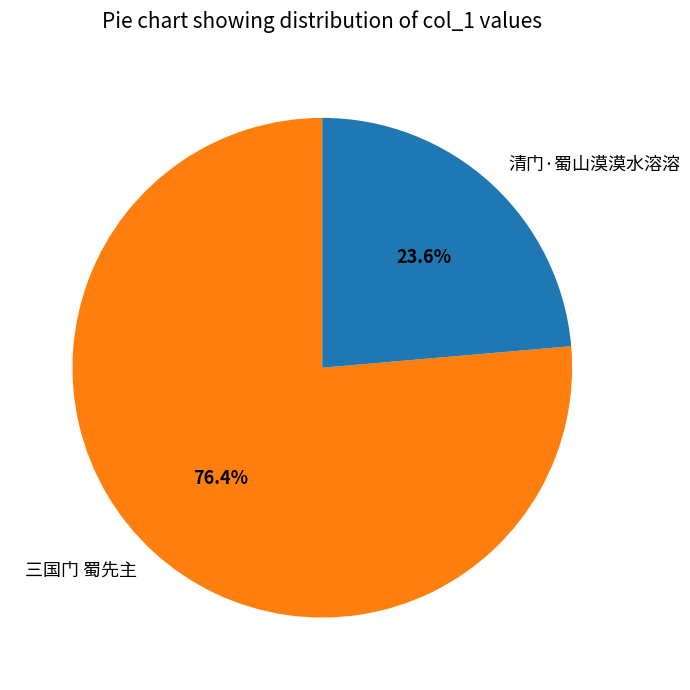

Does 三国门 蜀先主 represent more than half of the total?

Yes